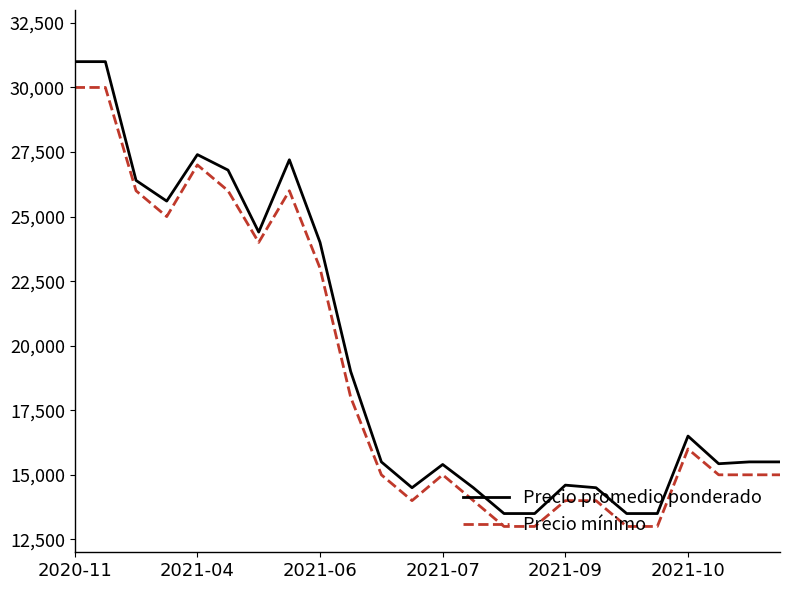

What is the minimum value shown in the chart?

13000